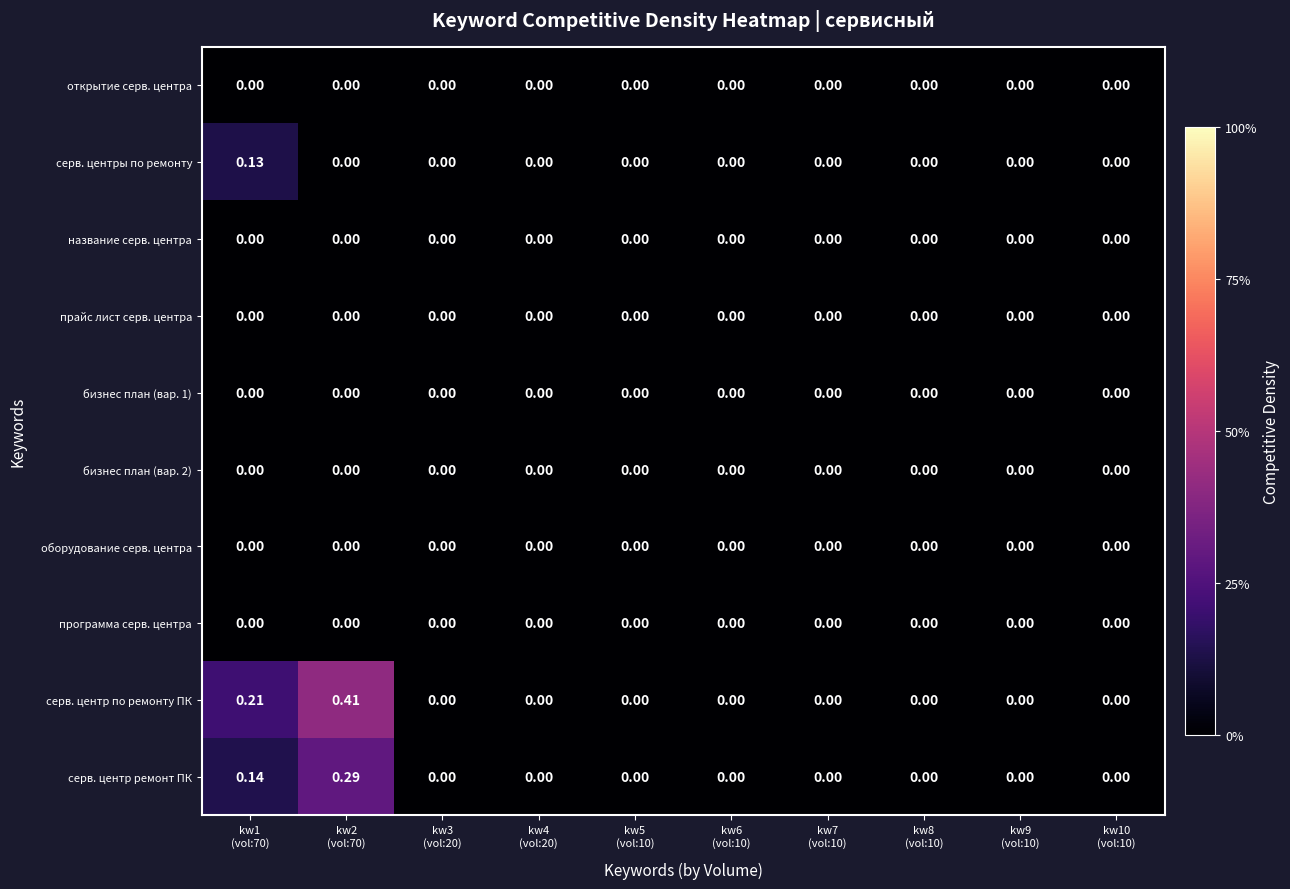

Which series has the widest spread of values?

серв. центр по ремонту ПК